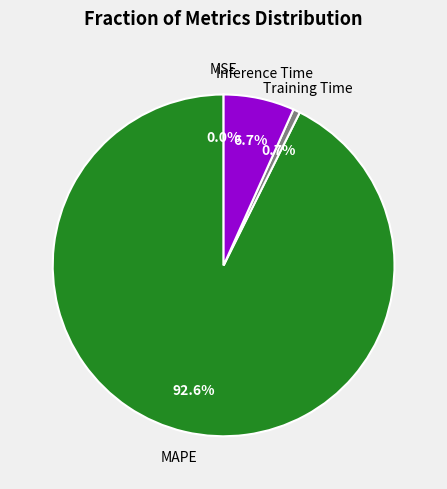

Is there any slice that represents more than half of the pie?

Yes